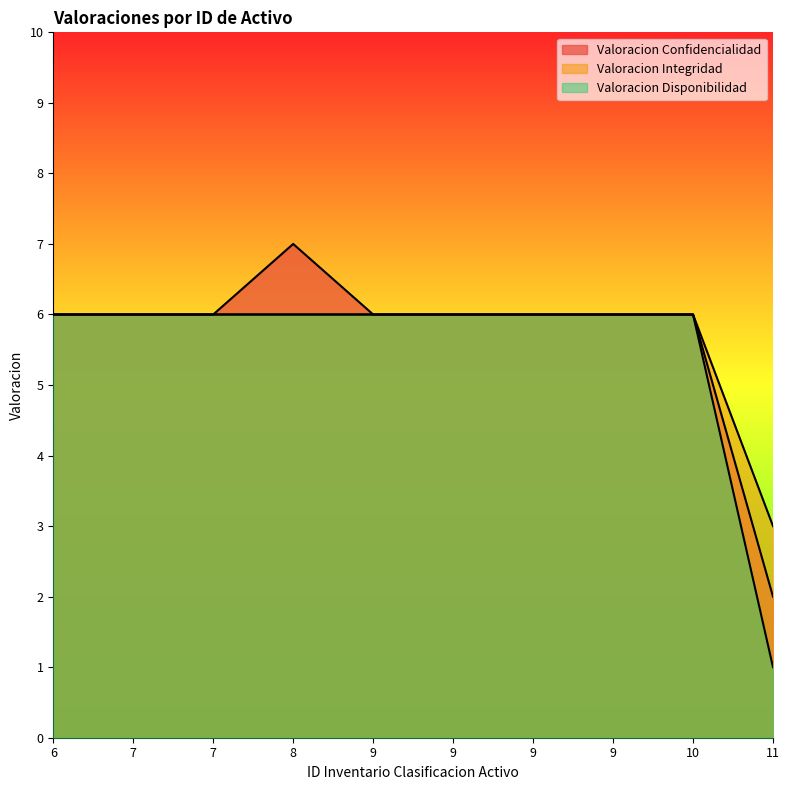

How many series are shown in this chart?

3